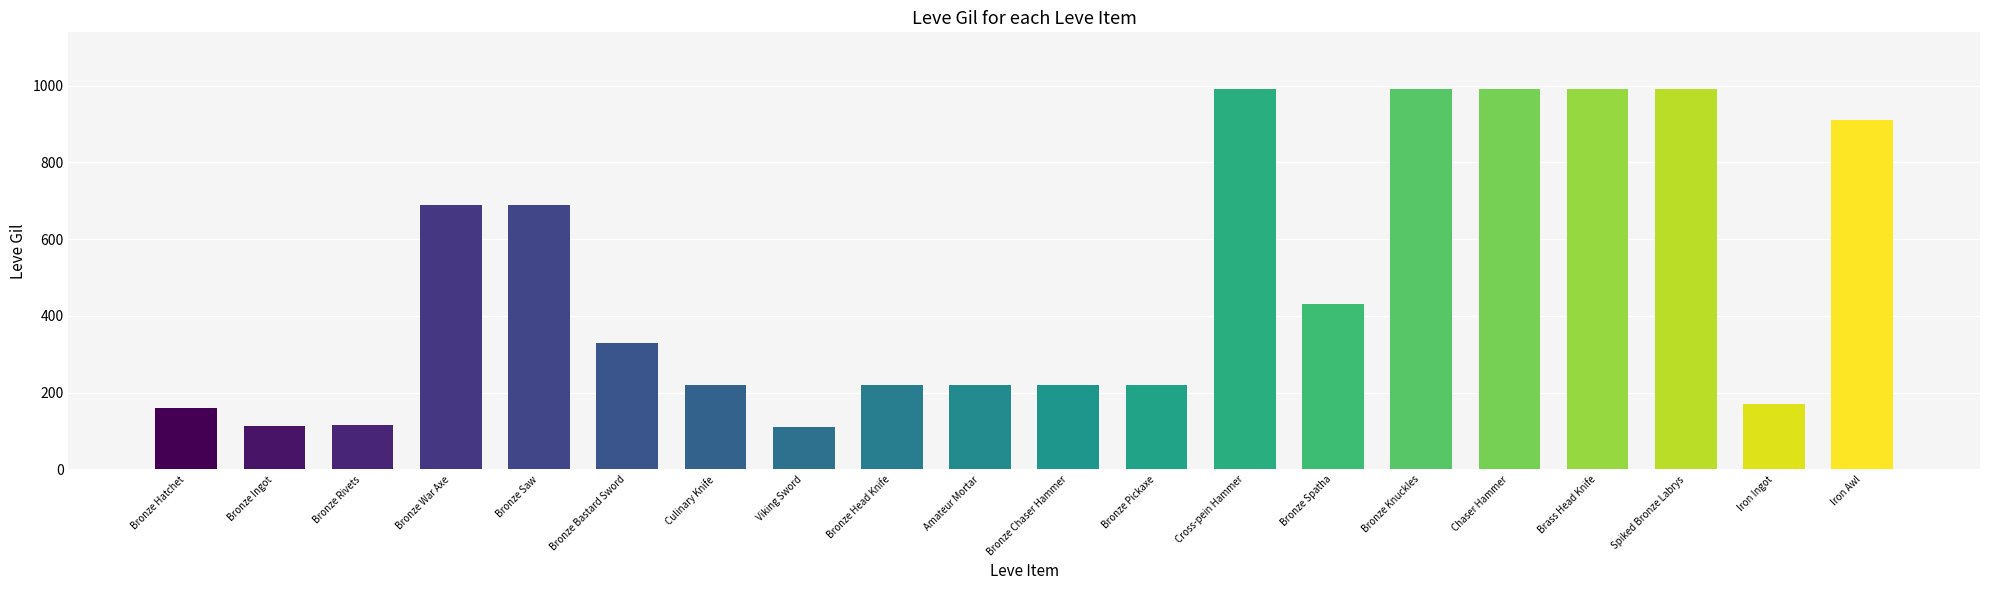

The chart shows a value of 990 at Spiked Bronze Labrys. True or false?

True